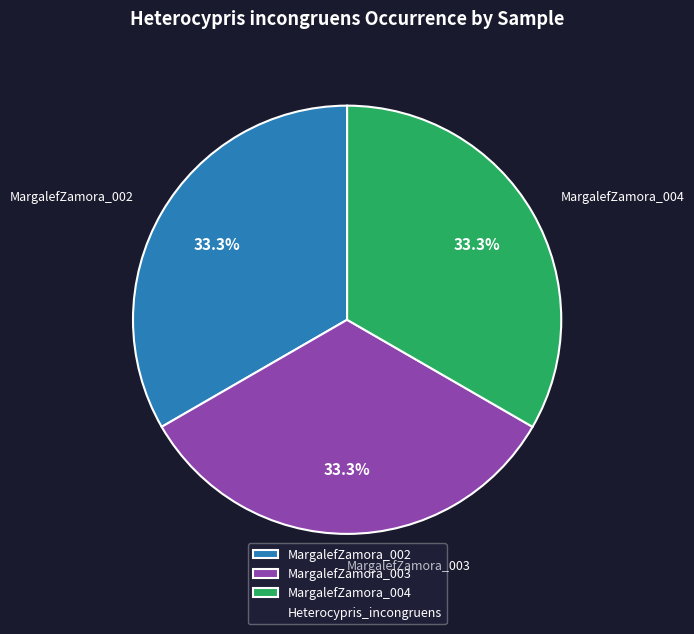

How many segments does this pie chart have?

3